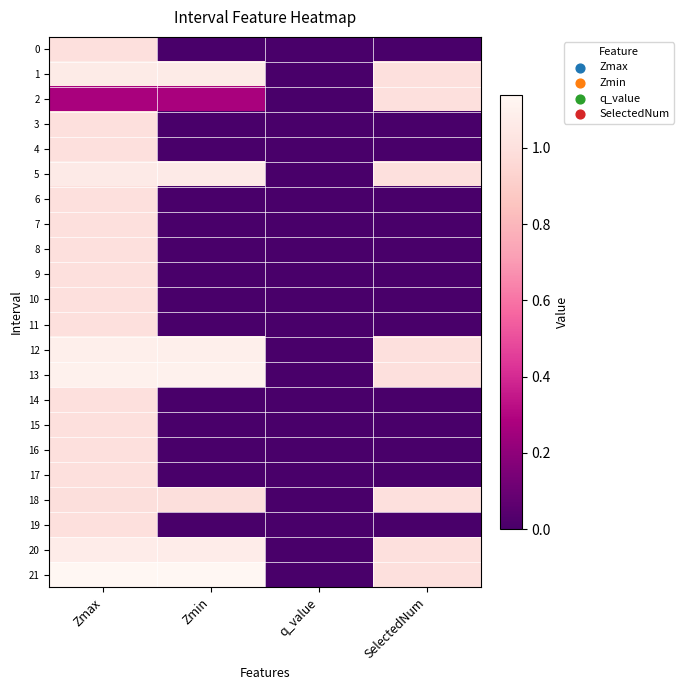

At SelectedNum, list the series in order from smallest to largest.

0, 3, 4, 6, 7, 8, 9, 10, 11, 14, 15, 16, 17, 19, 1, 2, 5, 12, 13, 18, 20, 21